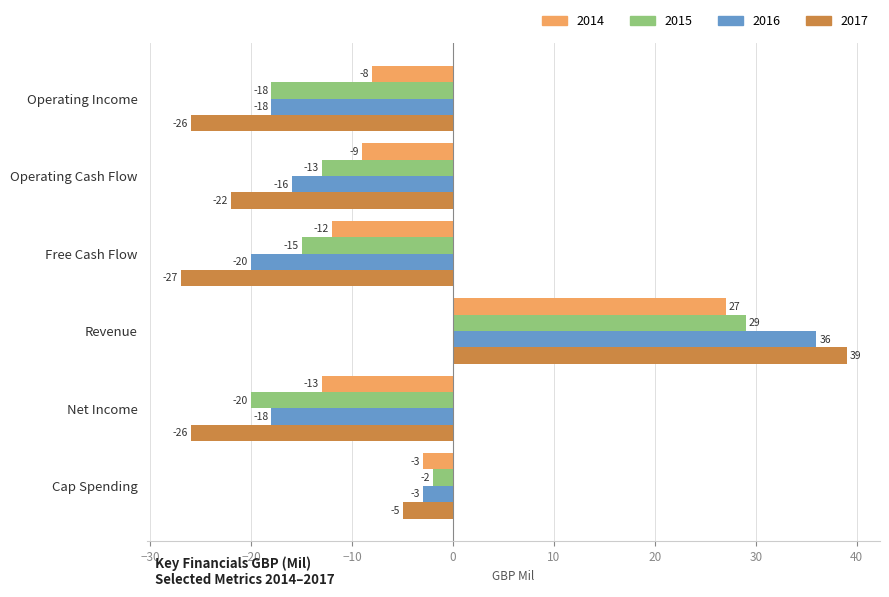

How many categories are shown in the chart?

6